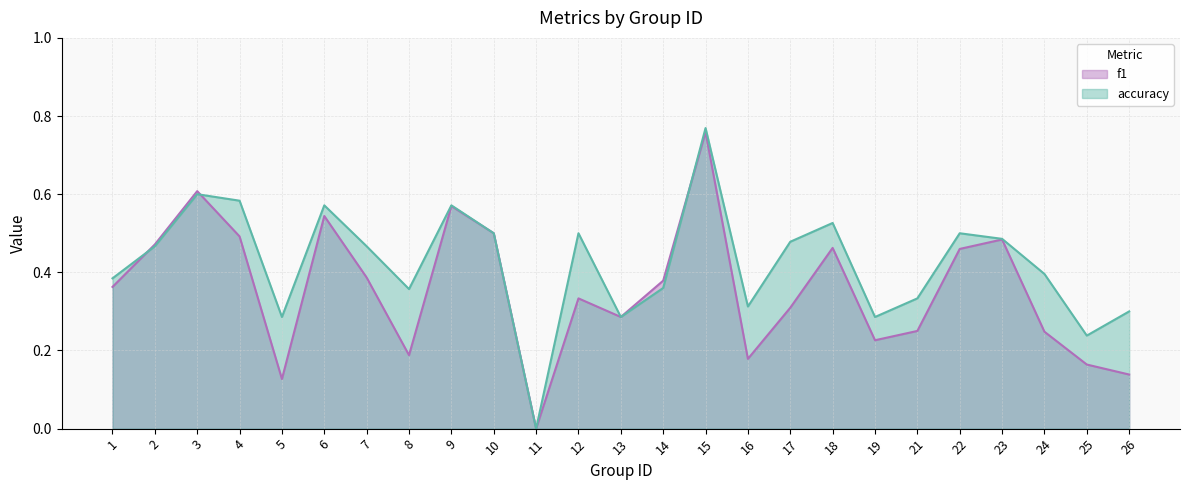

List the series in order of their peak value, lowest first.

f1, accuracy